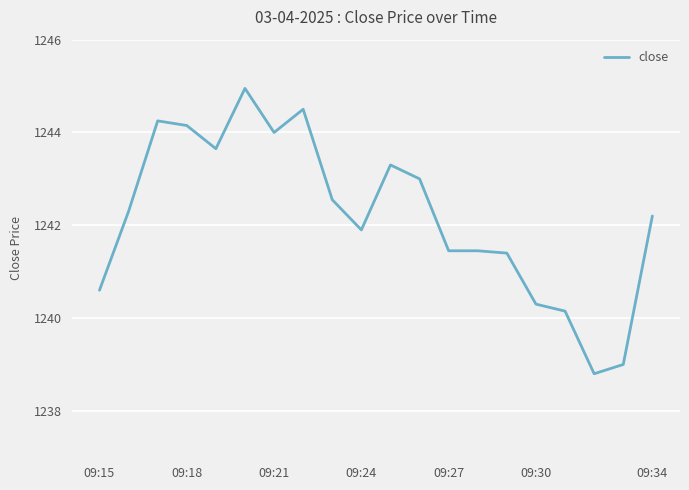

What is the smallest value displayed?

1238.8